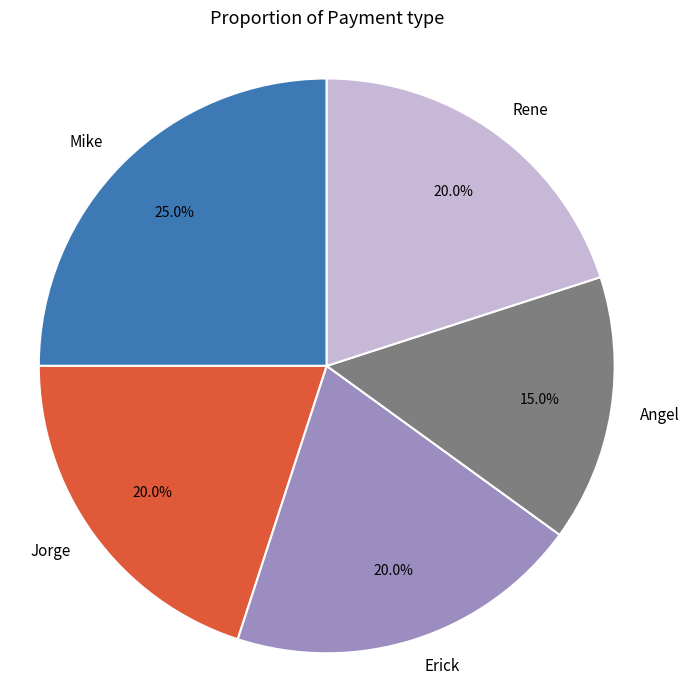

What percentage is NOT represented by Angel?

85.0%